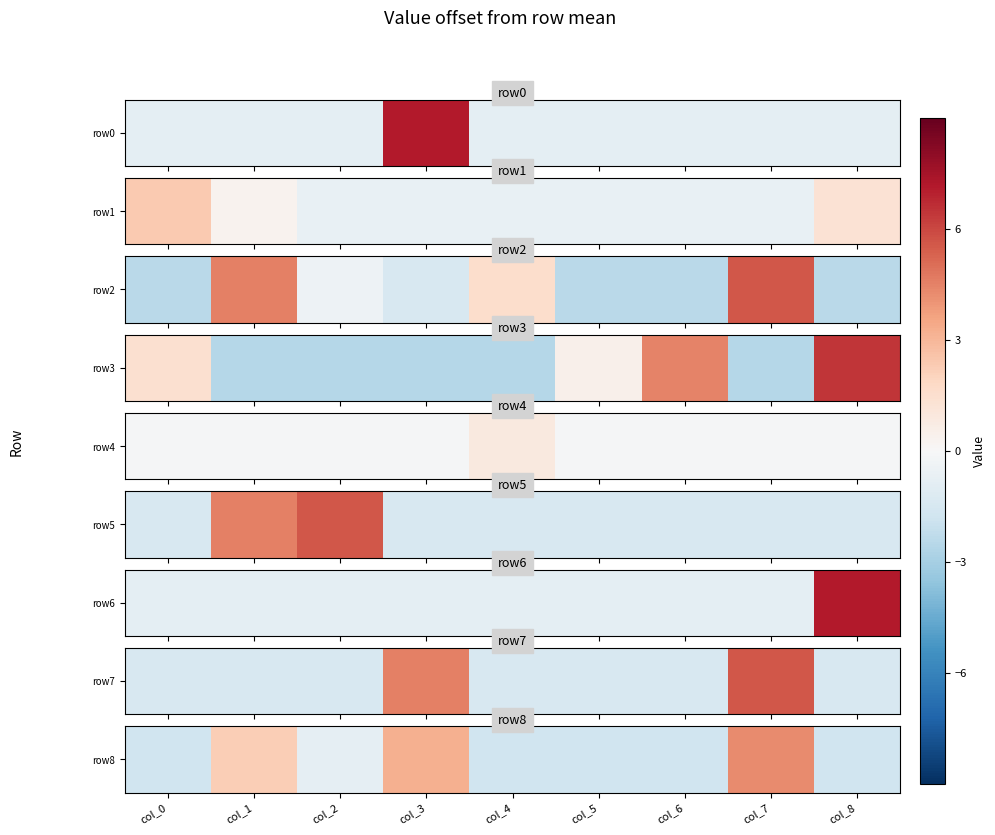

Between col_2 and col_0, which is larger?

col_2